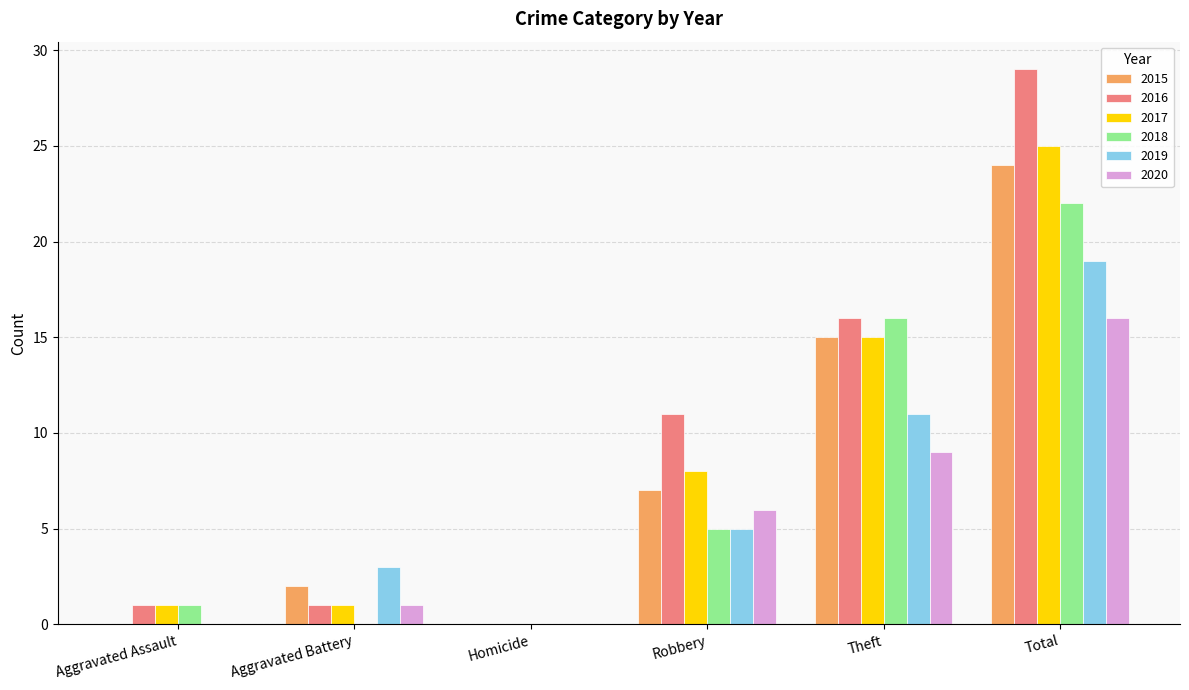

The 2017 series shows 5 at Robbery. True or false?

False